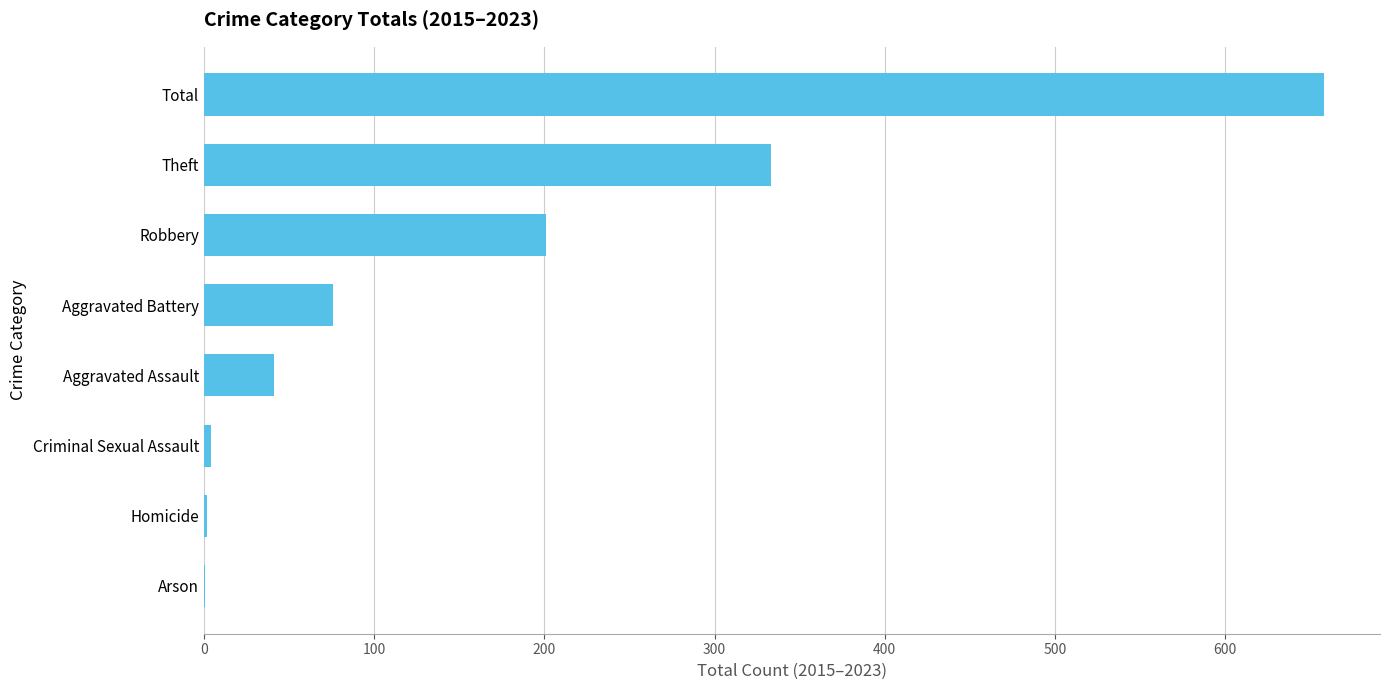

The chart shows a value of 350 at Robbery. True or false?

False